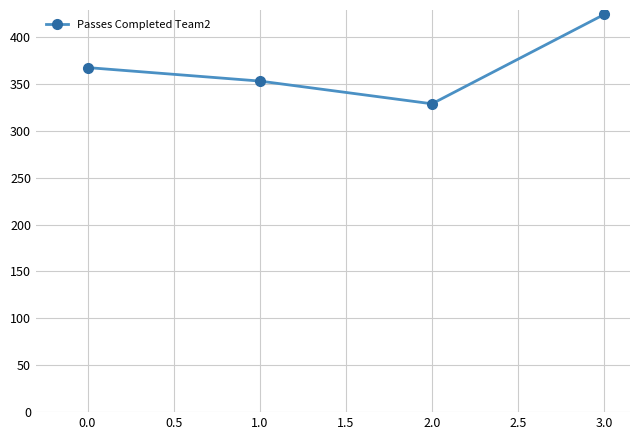

How many data points are less than 367?

2